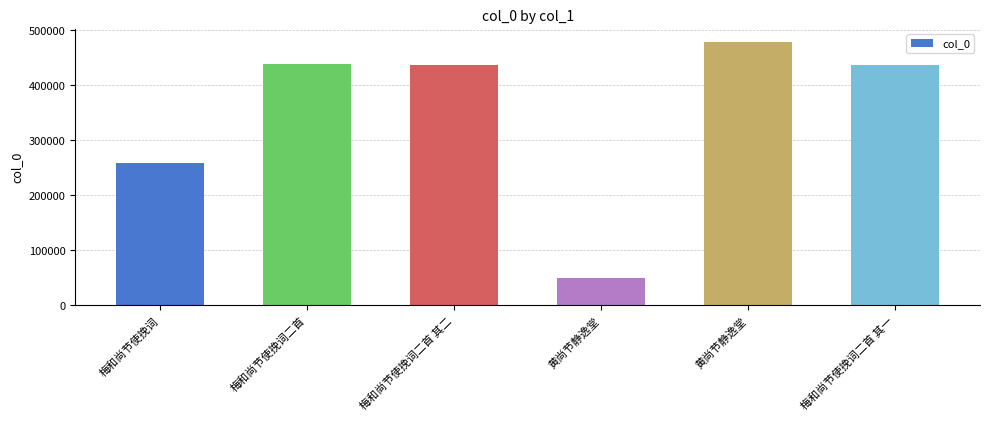

How many distinct data groups are displayed?

1